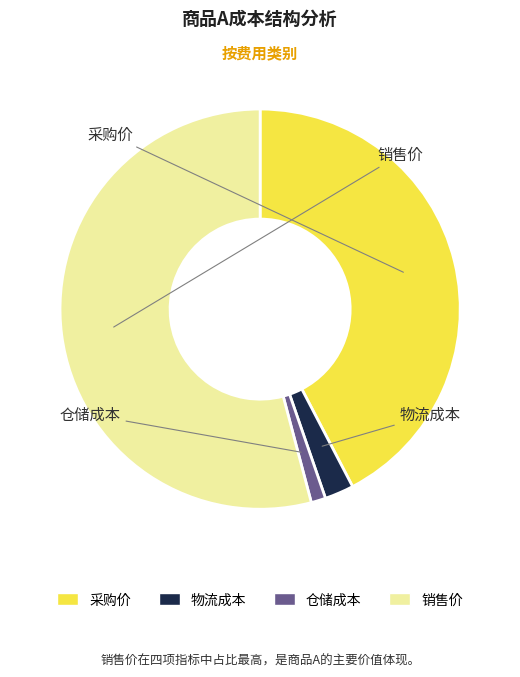

Is there any slice that represents more than half of the pie?

Yes